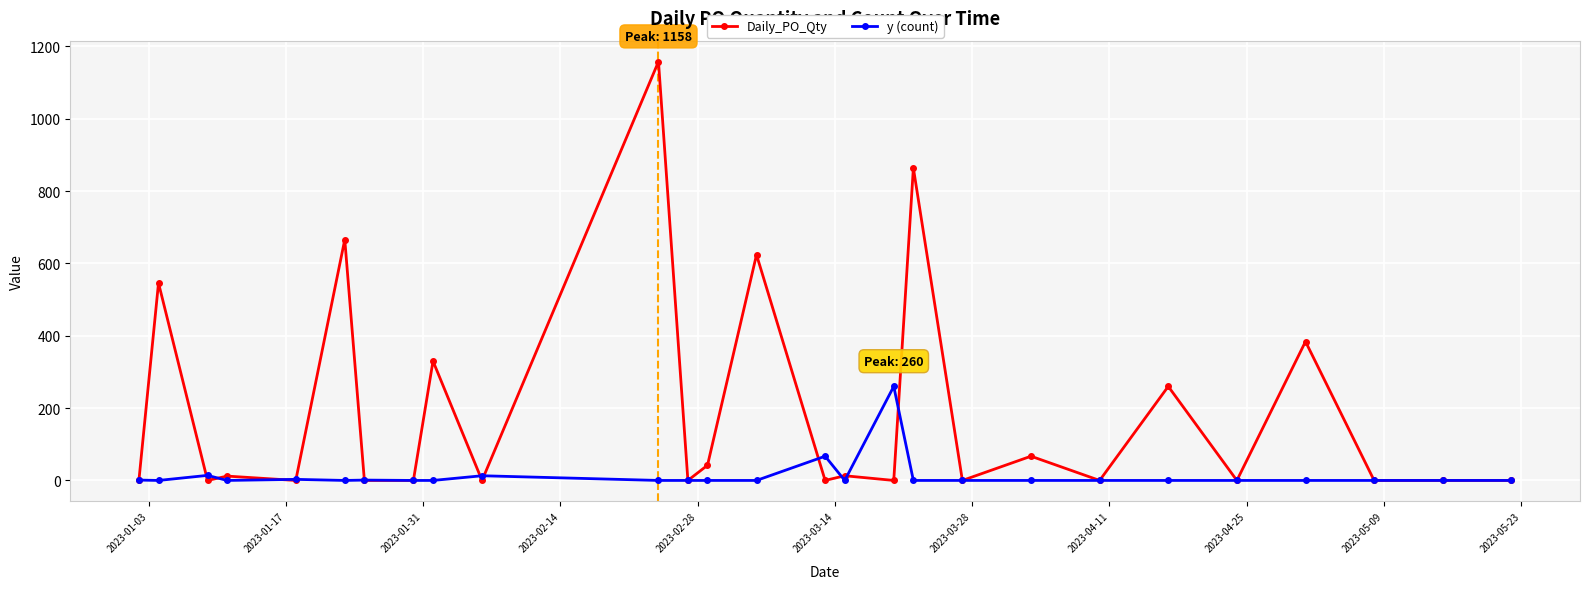

What are all the series names shown in the legend?

Daily_PO_Qty, y (count)